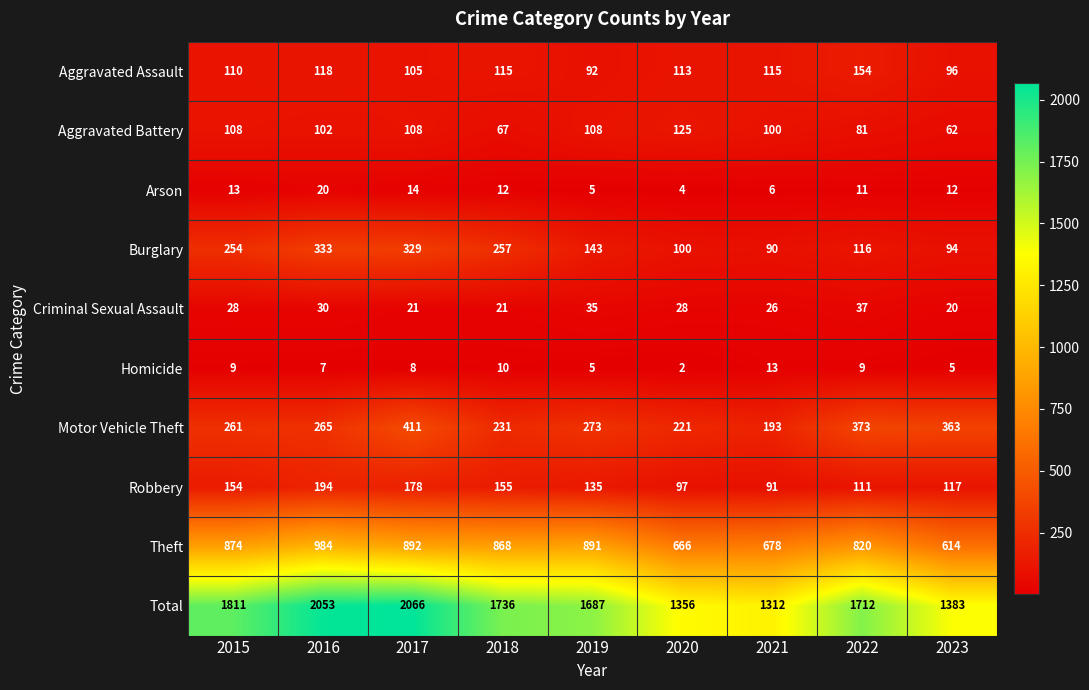

What is the difference between the second highest and second lowest values in the Total series?

697